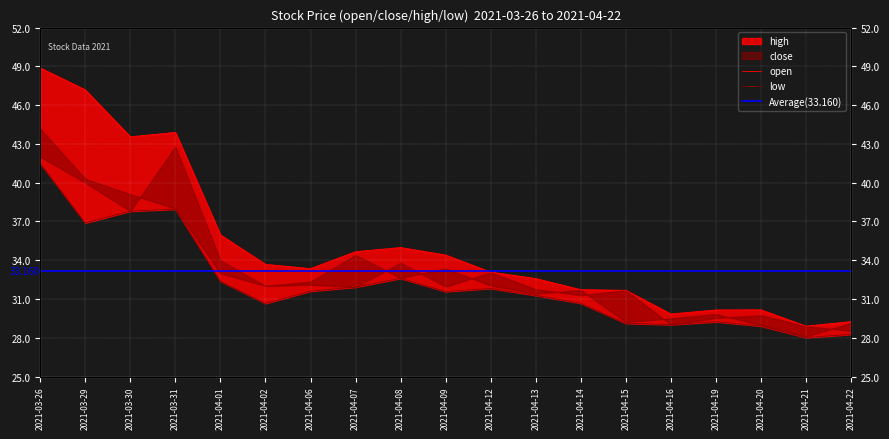

At which category does the chart reach its peak across all series?

2021-03-26